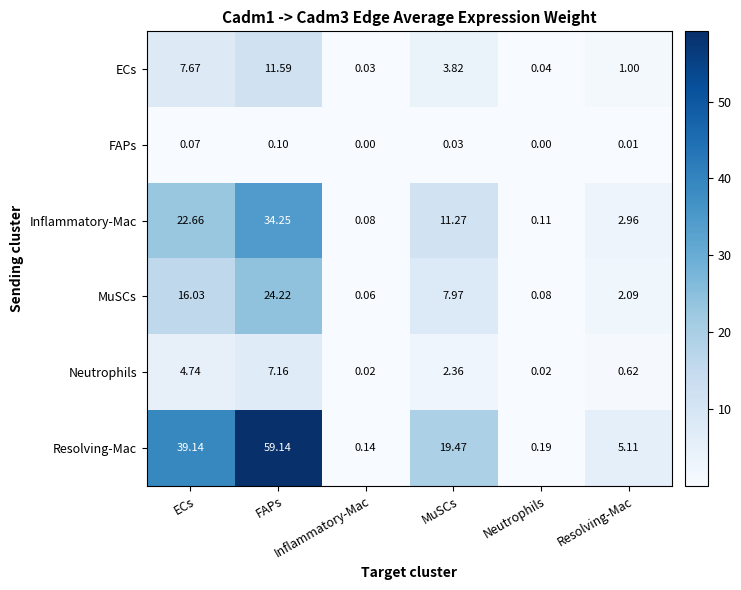

At which category does the chart reach its minimum across all series?

Inflammatory-Mac